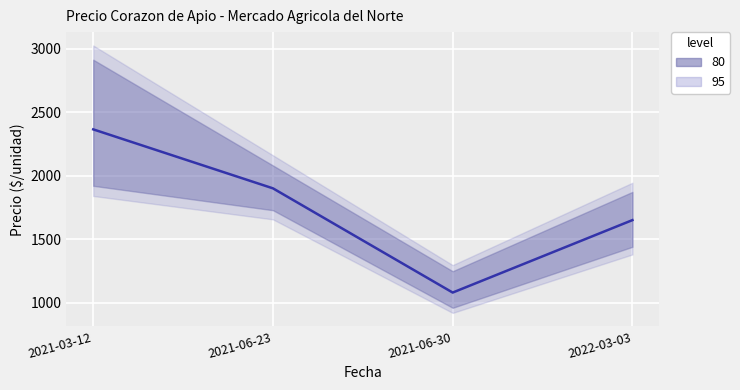

What is the label of the 1st point from the left?

2021-03-12